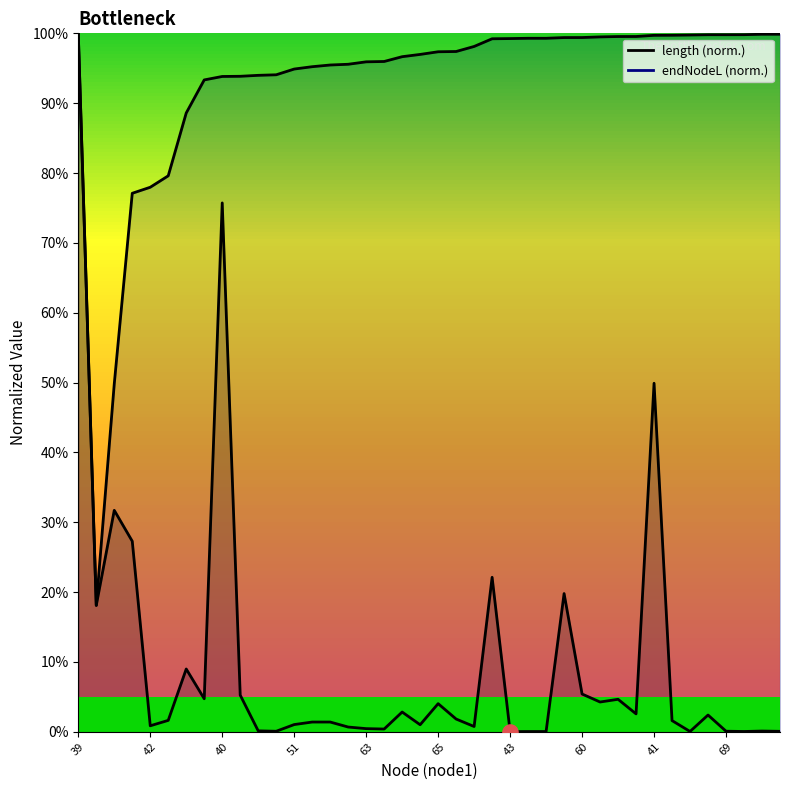

What is the total value across all series at 72?

1.0